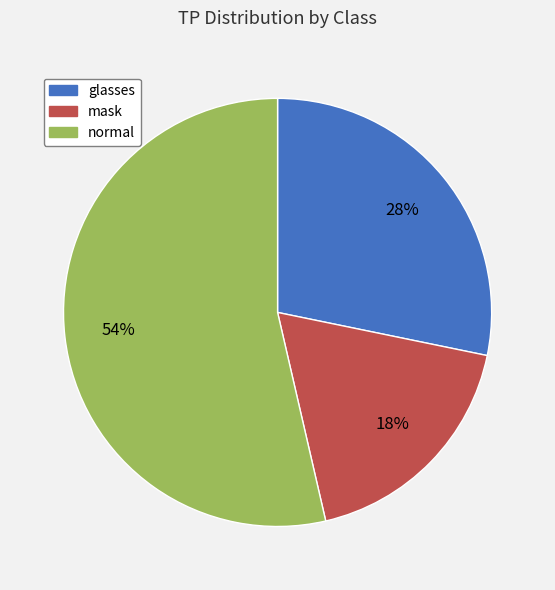

Is it true that mask is 24% of the pie?

False